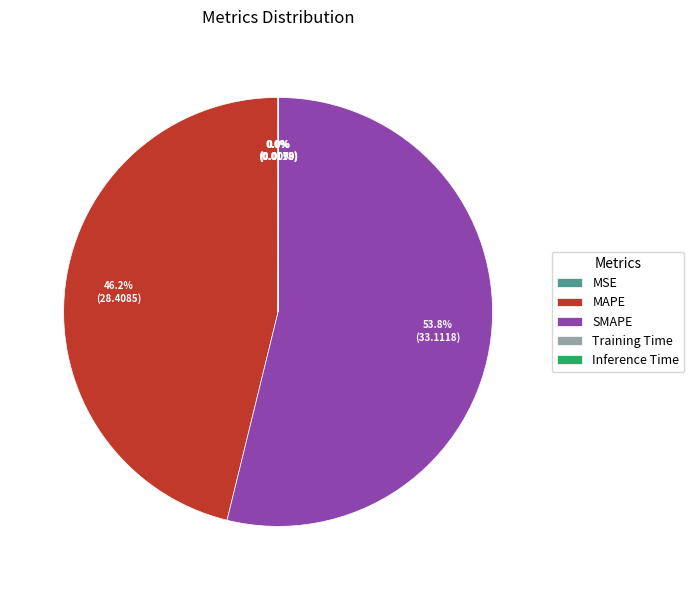

What is the majority slice?

SMAPE